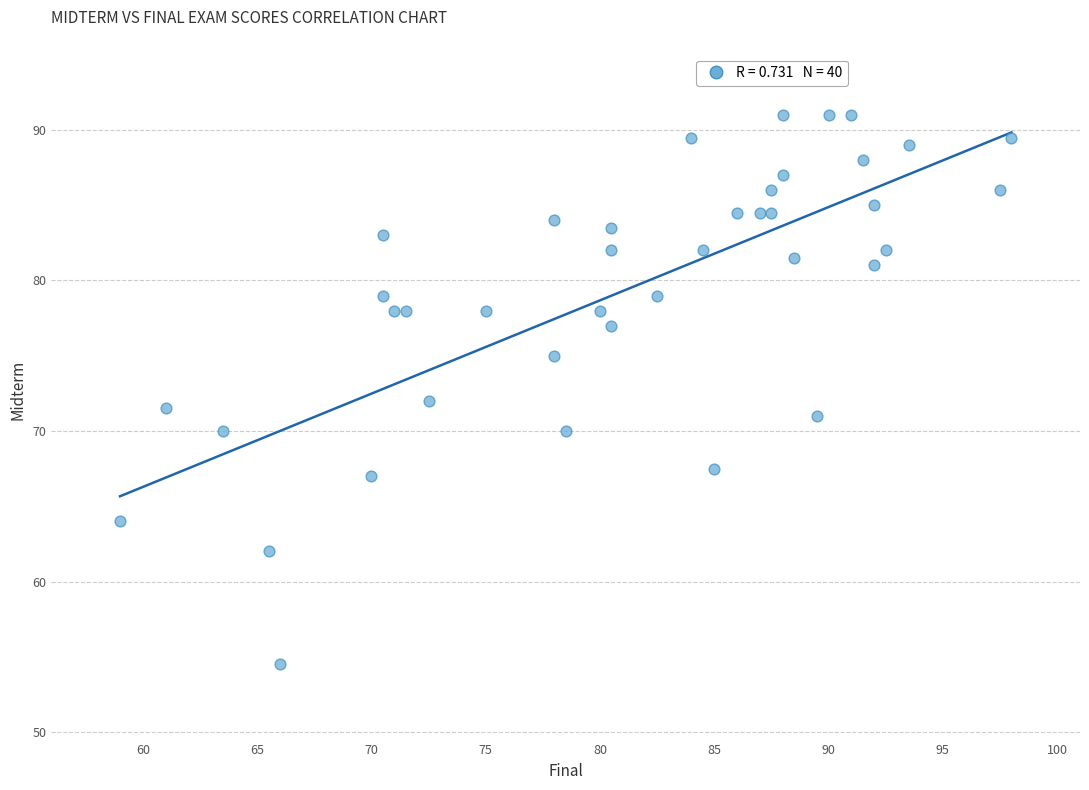

What is the range of Y values (max minus min)?

36.5